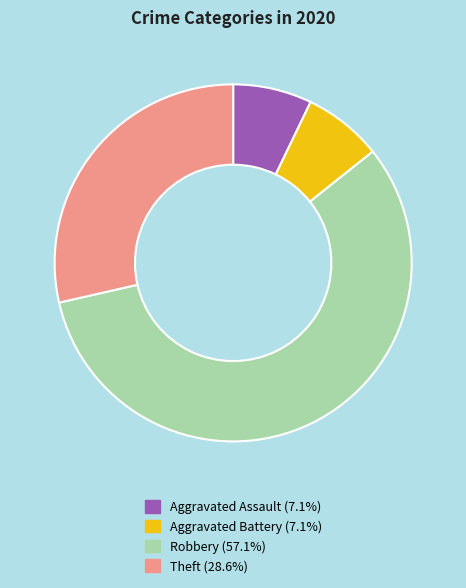

True or false: Theft accounts for 29% of the total.

True